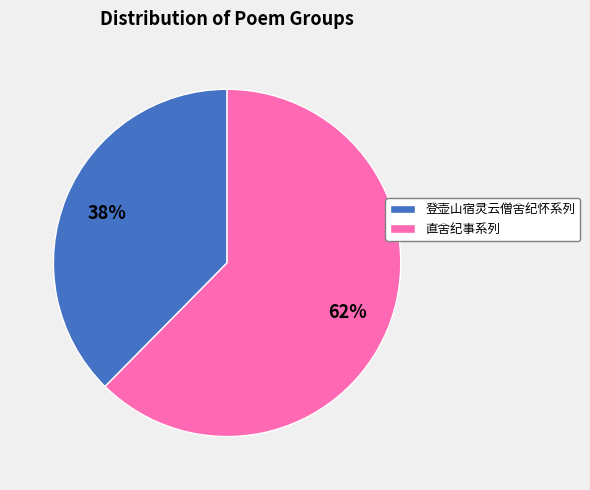

To the nearest percent, what is the average slice percentage?

50%